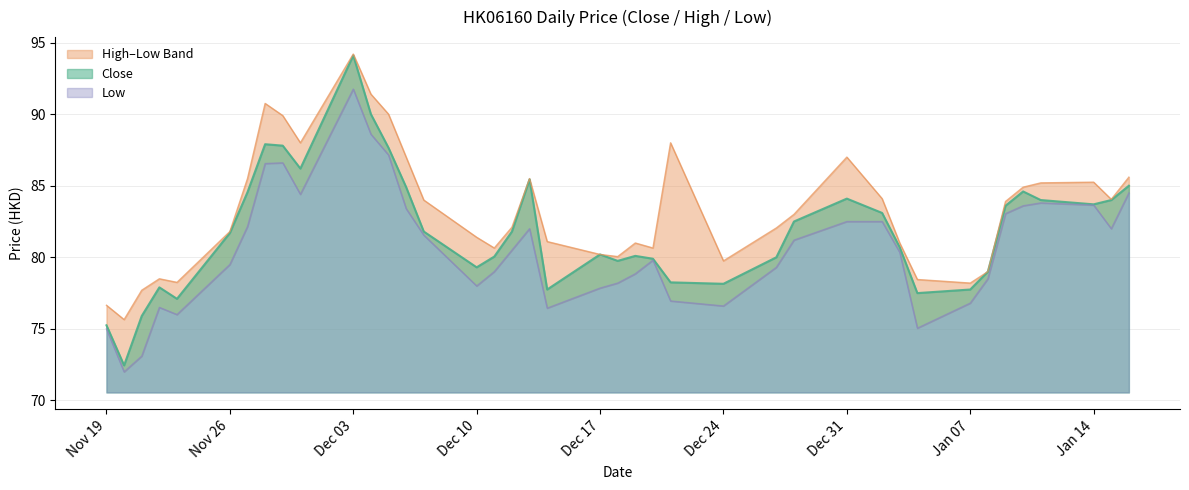

List the labels in order of Low value, smallest first.

2018-11-20, 2018-11-21, 2018-11-19, 2019-01-04, 2018-11-23, 2018-12-14, 2018-11-22, 2018-12-24, 2019-01-07, 2018-12-21, 2018-12-17, 2018-12-10, 2018-12-18, 2019-01-08, 2018-12-19, 2018-12-11, 2018-12-27, 2018-11-26, 2018-12-20, 2019-01-03, 2018-12-12, 2018-12-28, 2018-12-07, 2019-01-15, 2018-12-13, 2018-11-27, 2019-01-02, 2018-12-31, 2019-01-09, 2018-12-06, 2019-01-10, 2019-01-14, 2019-01-11, 2018-11-30, 2019-01-16, 2018-11-28, 2018-11-29, 2018-12-05, 2018-12-04, 2018-12-03